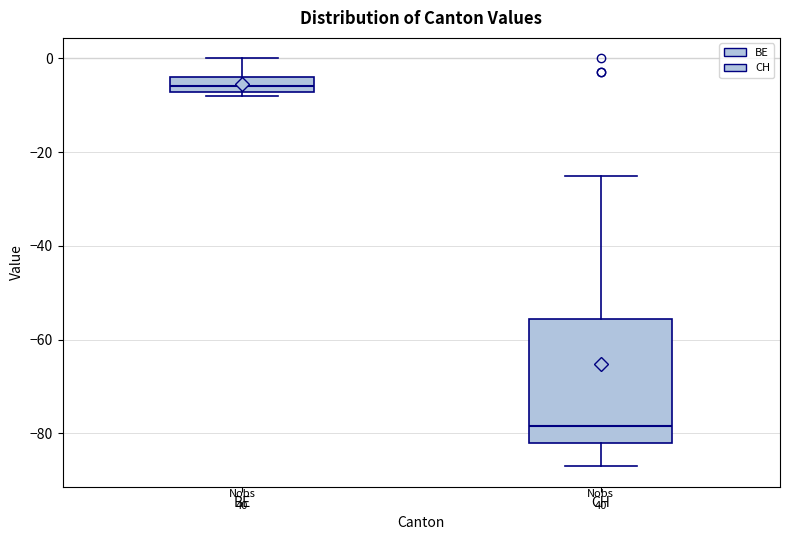

Comparing the boxes themselves (not the whiskers), which one is the tallest?

CH